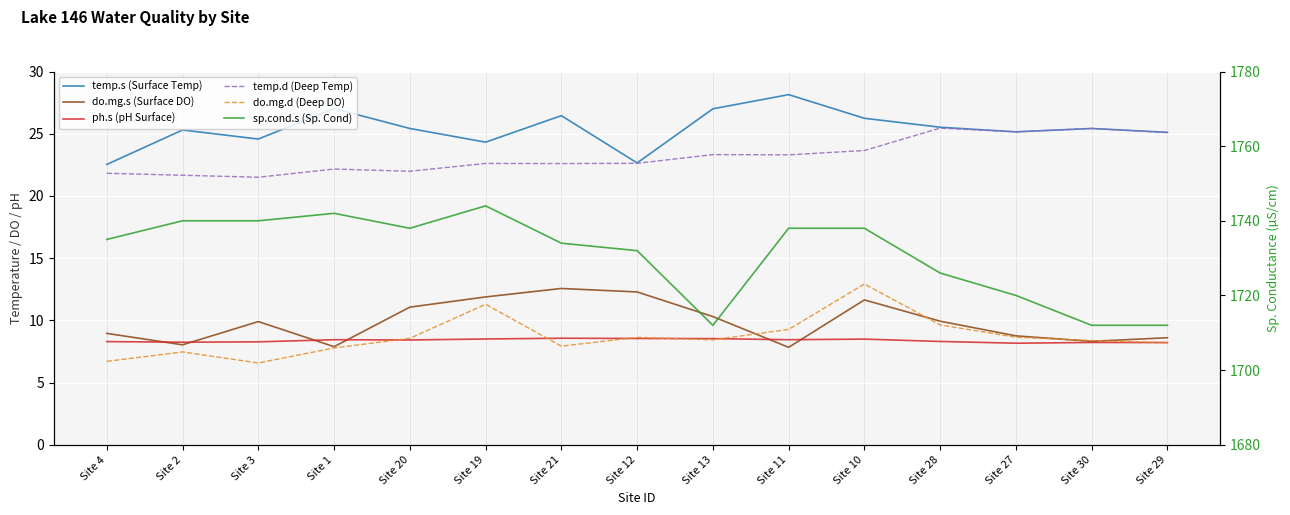

Which series has the widest spread of values?

sp.cond.s (Sp. Cond)